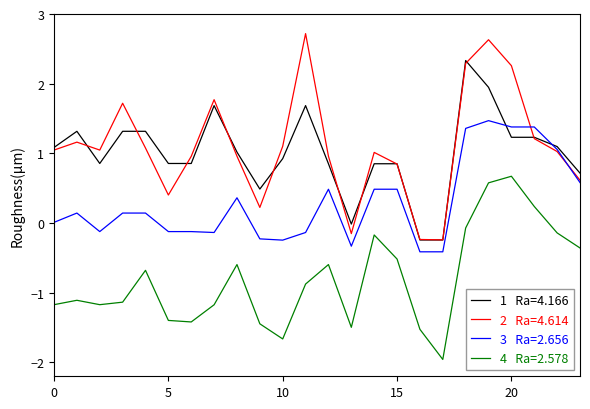

What is the smallest value displayed?

-2.0